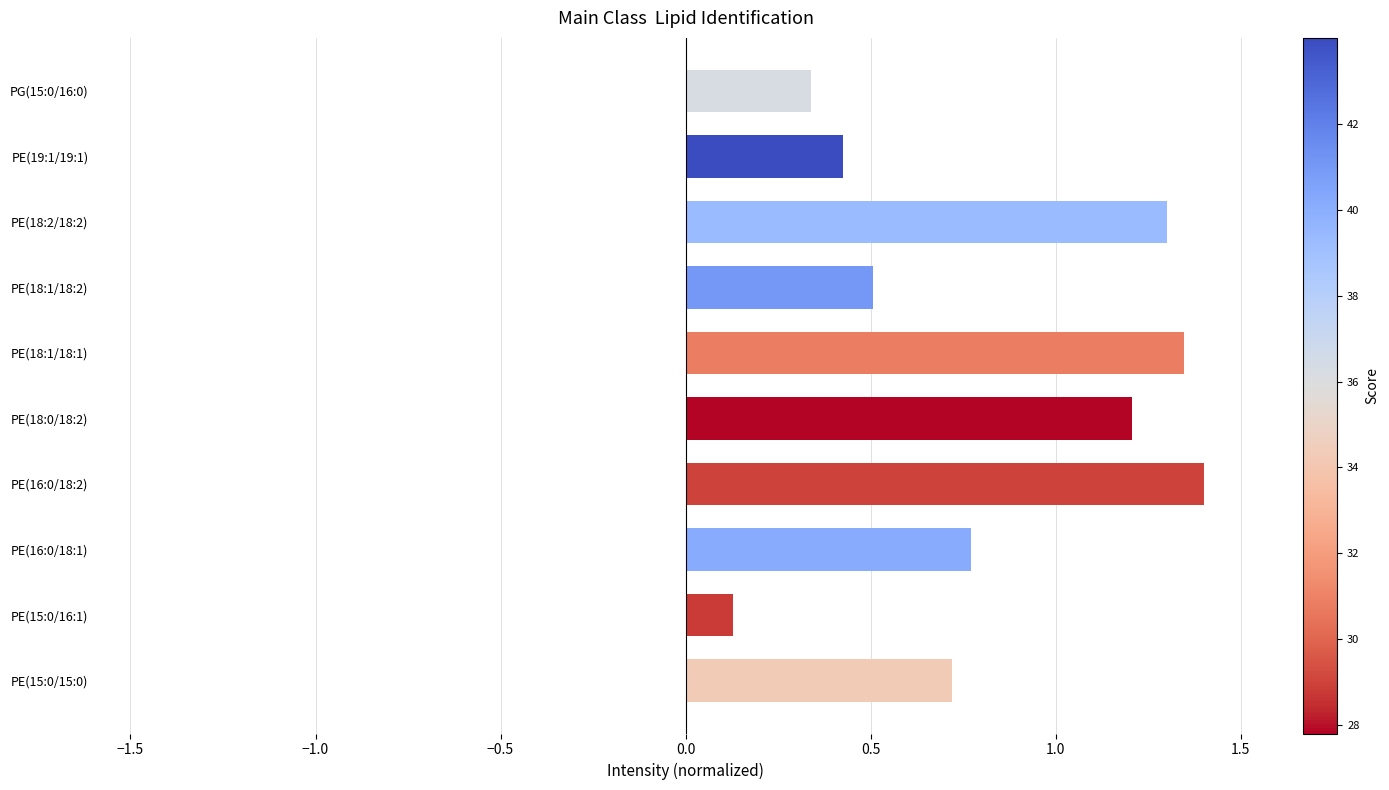

What is the difference between the second highest and minimum values?

1.2